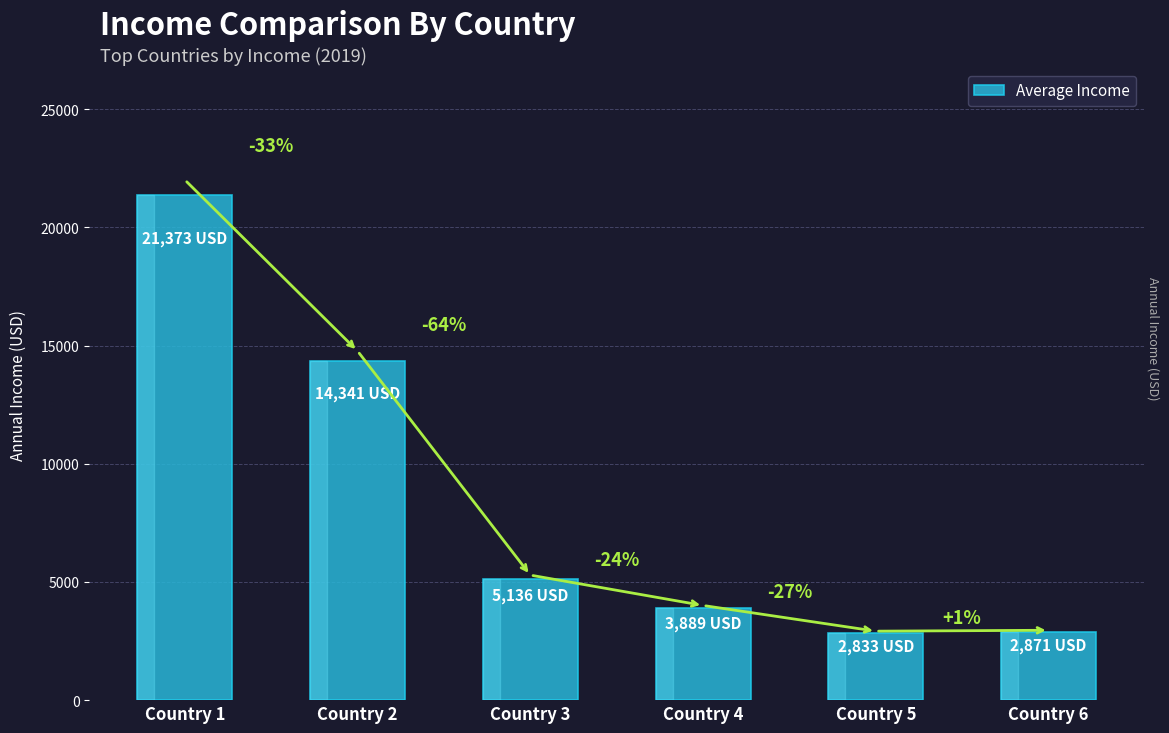

How many bars are there in total?

6